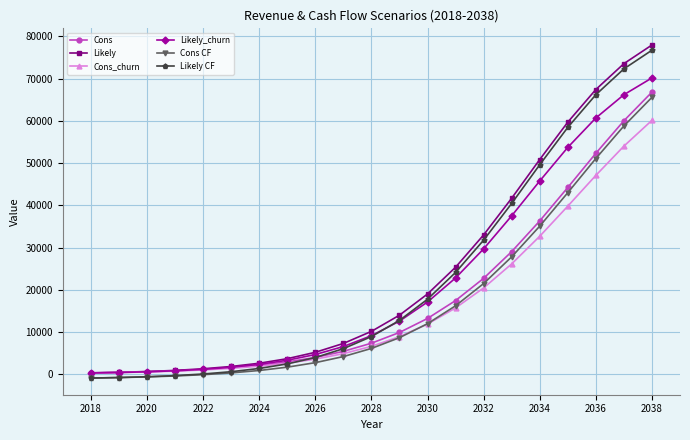

Does the chart display data point markers on the line(s)?

Yes